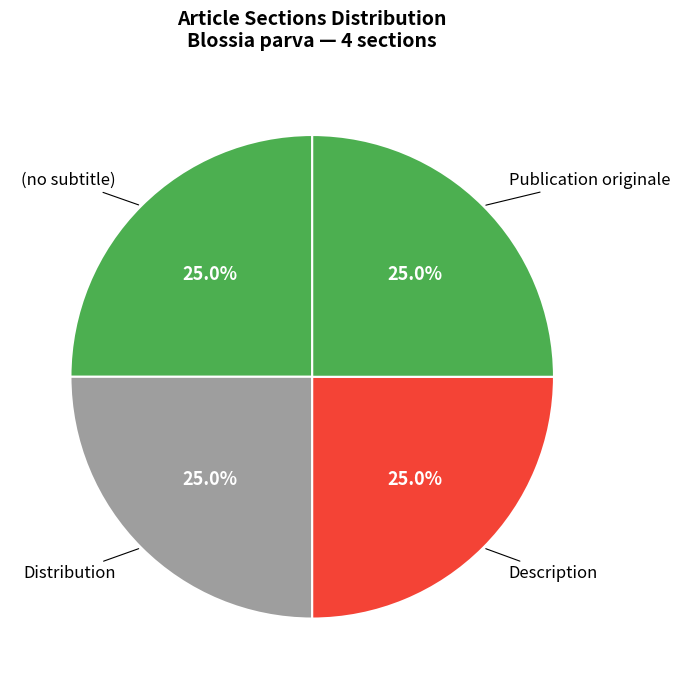

What is the total percentage of Publication originale and Distribution?

50.0%